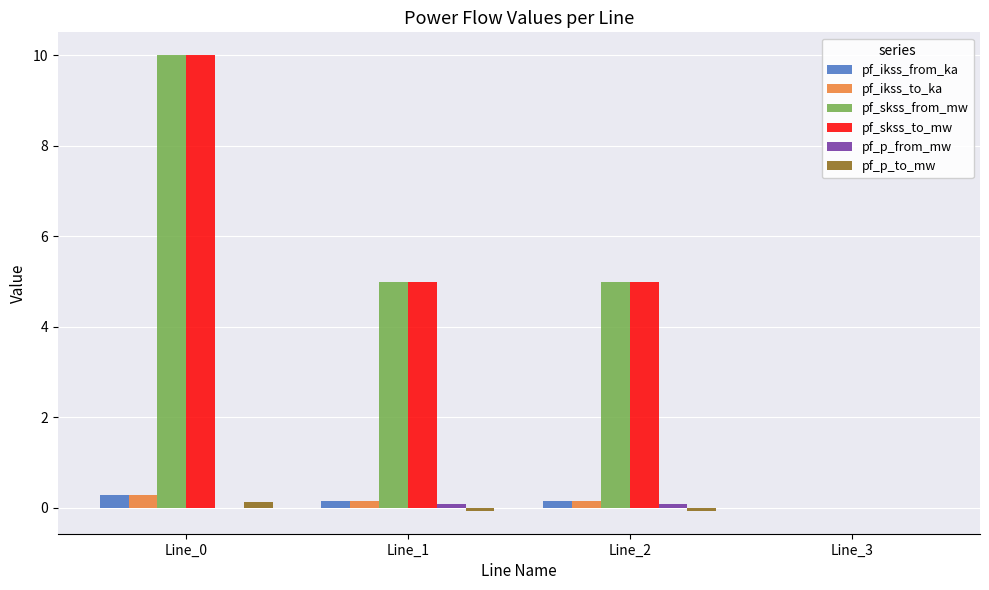

The pf_skss_from_mw series shows 17.9 at Line_0. True or false?

False